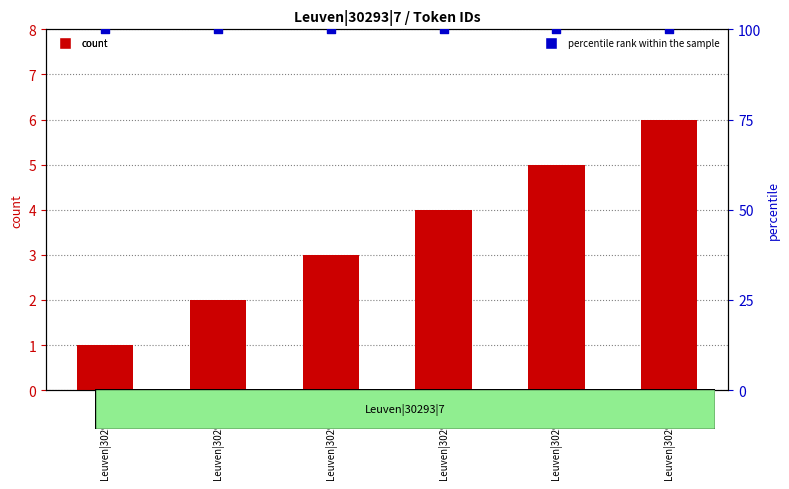

What is the total value across all series at Leuven|30293|7|2?

102